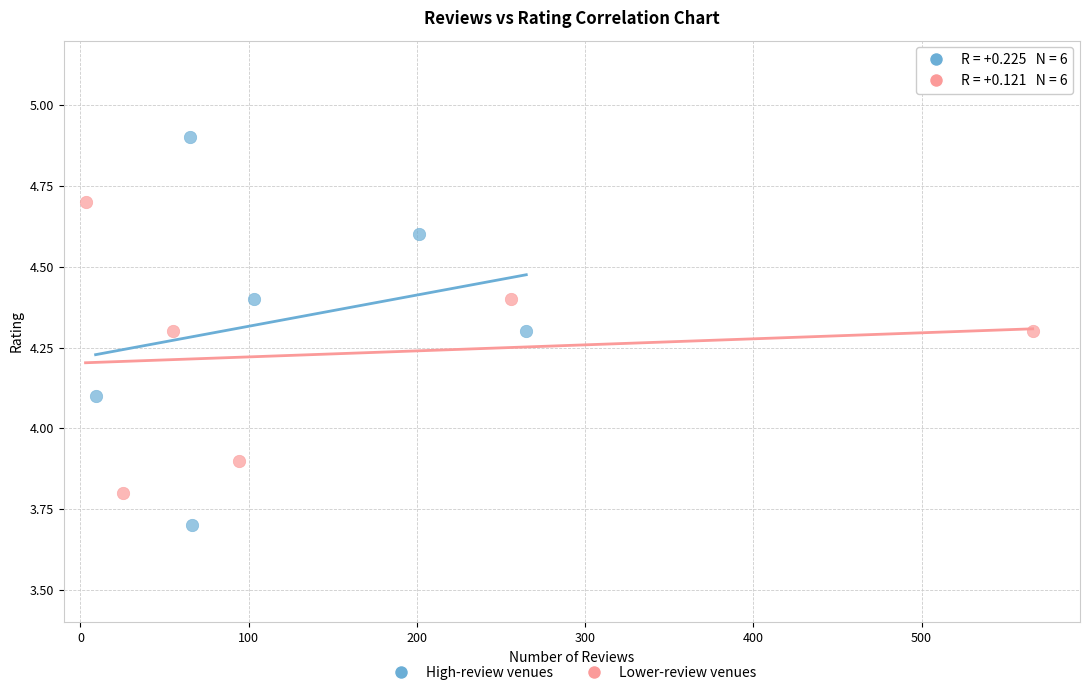

Which series reaches the maximum Y coordinate?

High-review venues